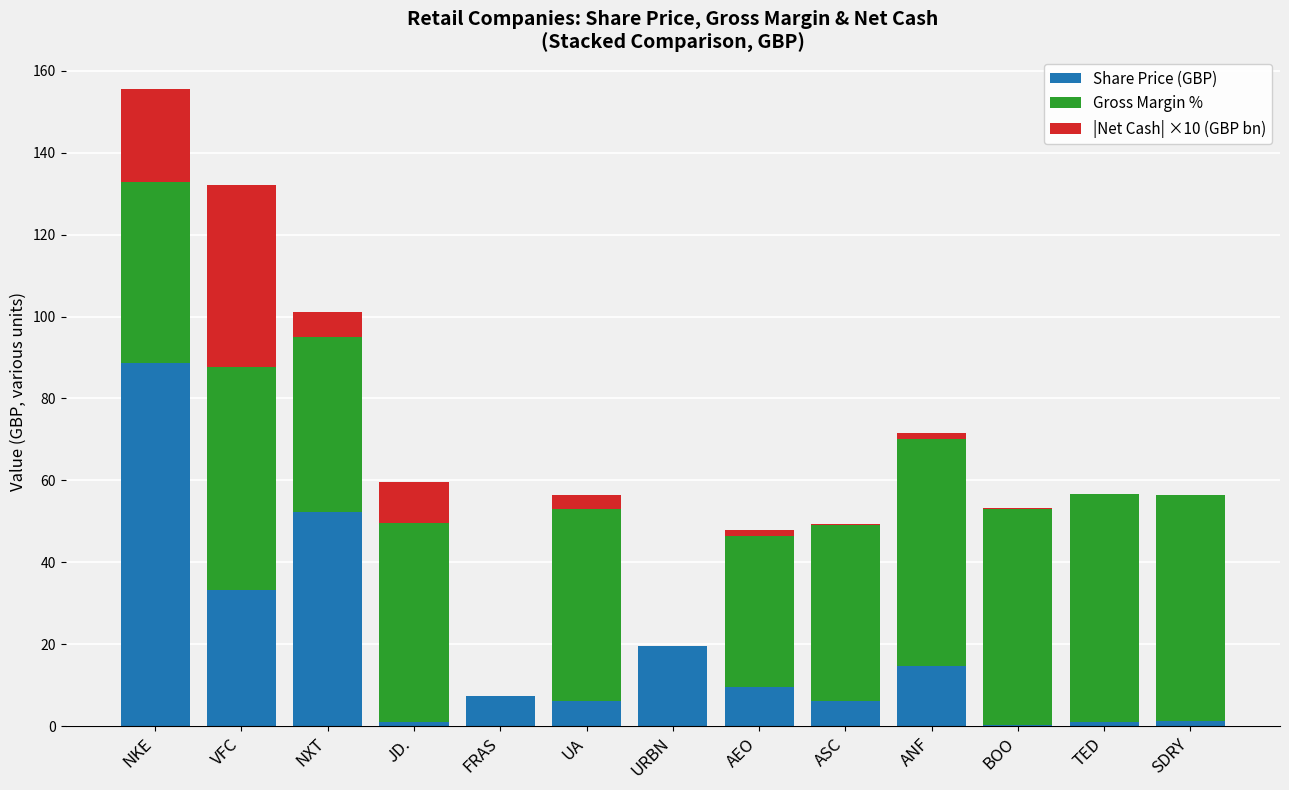

What value does the Share Price (GBP) series have at URBN?

19.5